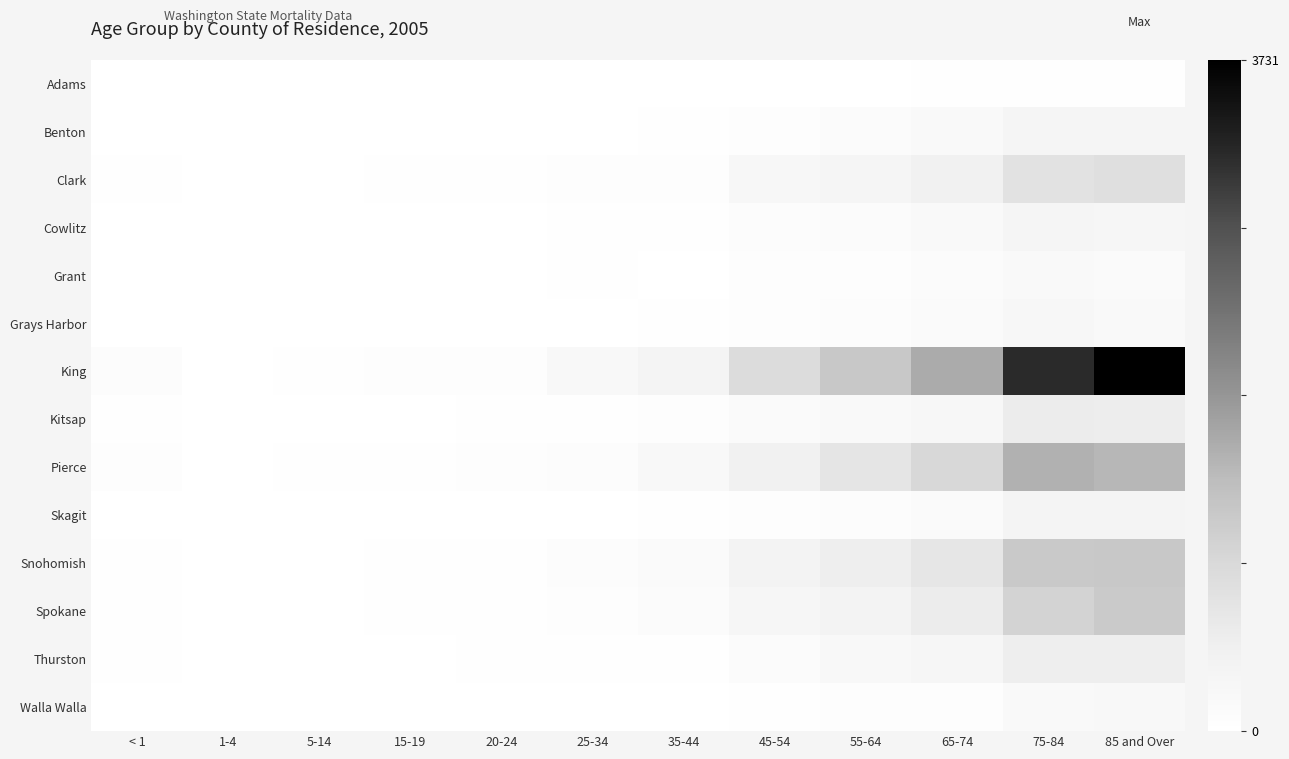

Reading left to right, extract all data points from this chart.

Adams: < 1=5	1-4=0	5-14=1	15-19=1	20-24=2	25-34=6	35-44=5	45-54=7	55-64=9	65-74=17	75-84=33	85 and Over=26
Benton: < 1=12	1-4=4	5-14=2	15-19=6	20-24=5	25-34=12	35-44=37	45-54=57	55-64=105	65-74=170	75-84=306	85 and Over=313
Clark: < 1=28	1-4=2	5-14=2	15-19=16	20-24=18	25-34=54	35-44=70	45-54=238	55-64=305	65-74=425	75-84=749	85 and Over=807
Cowlitz: < 1=2	1-4=1	5-14=3	15-19=6	20-24=7	25-34=18	35-44=33	45-54=84	55-64=122	65-74=181	75-84=305	85 and Over=280
Grant: < 1=8	1-4=3	5-14=3	15-19=9	20-24=8	25-34=15	35-44=14	45-54=47	55-64=53	65-74=106	75-84=166	85 and Over=141
Grays Harbor: < 1=3	1-4=3	5-14=1	15-19=3	20-24=7	25-34=6	35-44=27	45-54=57	55-64=89	65-74=156	75-84=223	85 and Over=189
King: < 1=102	1-4=10	5-14=24	15-19=53	20-24=71	25-34=204	35-44=347	45-54=870	55-64=1197	65-74=1615	75-84=3194	85 and Over=3731
Kitsap: < 1=18	1-4=3	5-14=3	15-19=8	20-24=20	25-34=32	35-44=47	45-54=143	55-64=188	65-74=253	75-84=547	85 and Over=537
Pierce: < 1=64	1-4=9	5-14=20	15-19=31	20-24=52	25-34=95	35-44=194	45-54=434	55-64=671	65-74=937	75-84=1536	85 and Over=1459
Skagit: < 1=4	1-4=4	5-14=0	15-19=2	20-24=5	25-34=12	35-44=25	45-54=64	55-64=102	65-74=149	75-84=322	85 and Over=335
Snohomish: < 1=32	1-4=10	5-14=9	15-19=21	20-24=32	25-34=76	35-44=143	45-54=354	55-64=501	65-74=662	75-84=1184	85 and Over=1212
Spokane: < 1=34	1-4=1	5-14=5	15-19=19	20-24=25	25-34=49	35-44=115	45-54=281	55-64=365	65-74=540	75-84=1027	85 and Over=1176
Thurston: < 1=16	1-4=3	5-14=2	15-19=5	20-24=17	25-34=28	35-44=41	45-54=131	55-64=207	65-74=271	75-84=508	85 and Over=509
Walla Walla: < 1=5	1-4=0	5-14=0	15-19=2	20-24=3	25-34=4	35-44=13	45-54=33	55-64=54	65-74=68	75-84=163	85 and Over=202